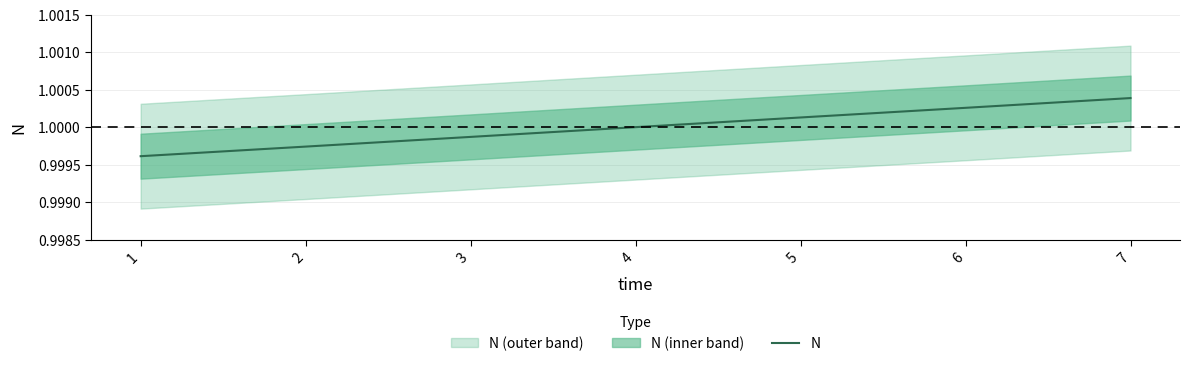

What is the ratio of the value at 6 to the value at 4?

1.0